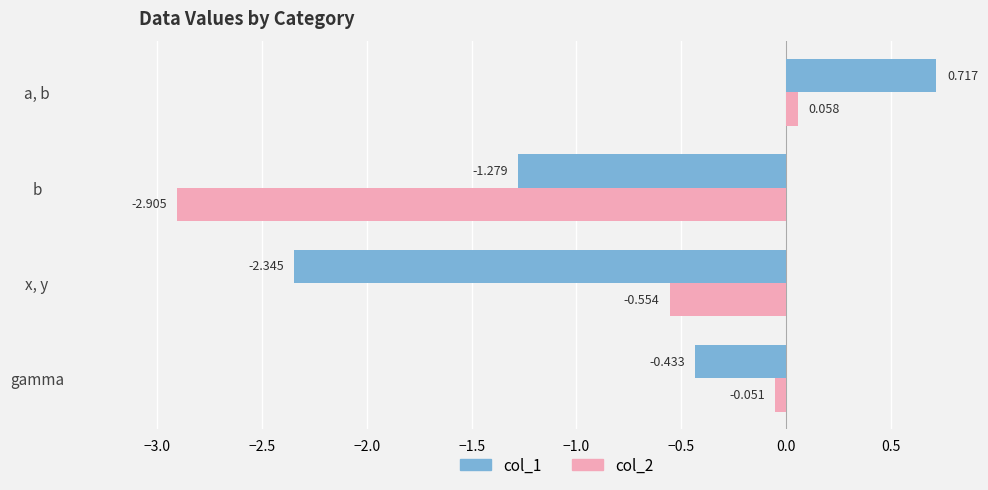

List the labels in order of col_2 value, largest first.

a, b, gamma, x, y, b